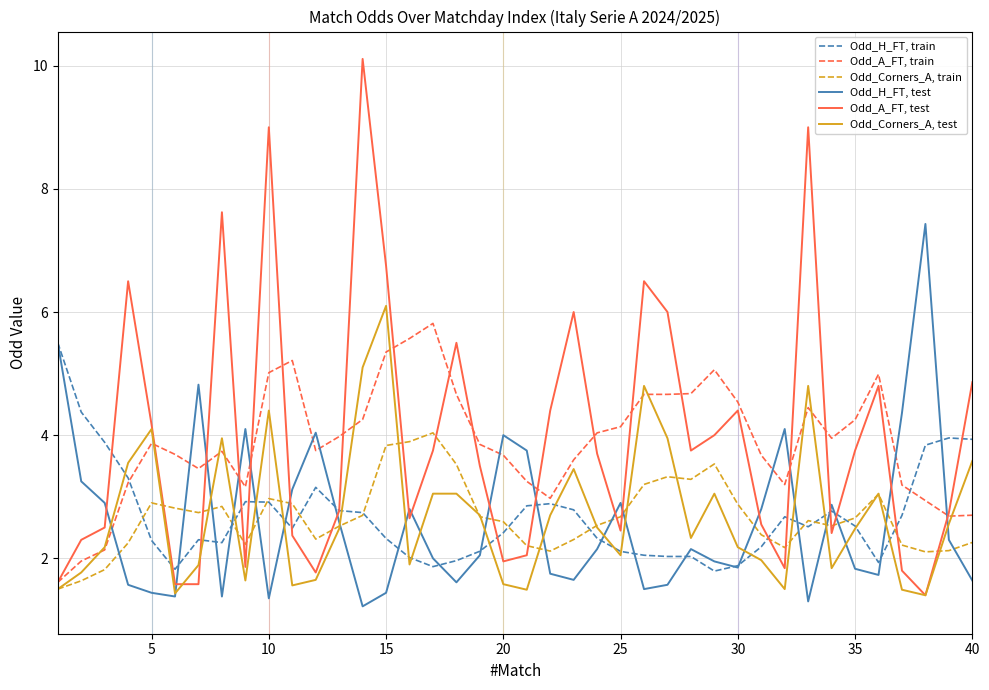

In Odd_Corners_A, train, how many points are higher than both neighbors (excluding endpoints)?

8